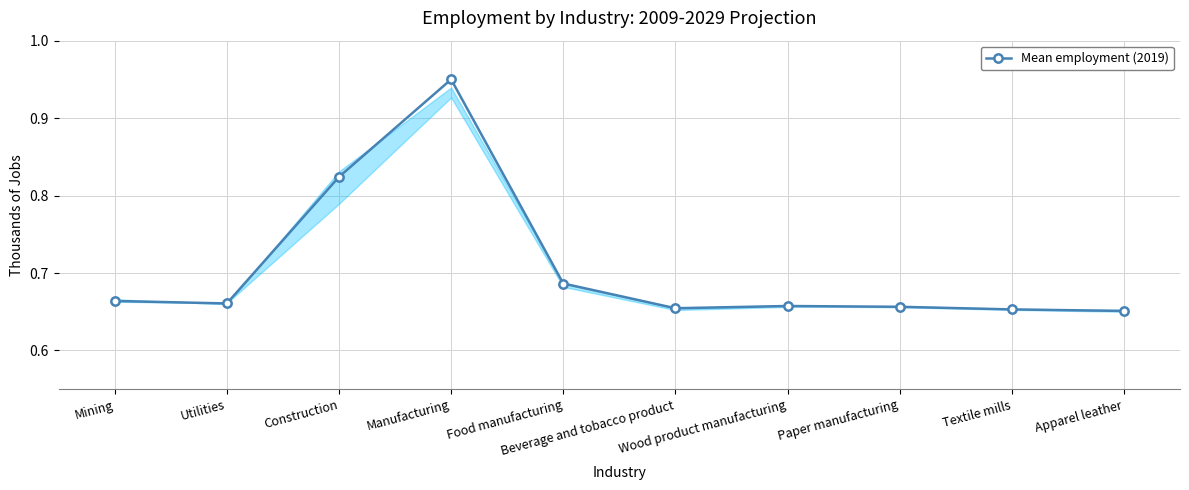

How many values are between 0 and 1?

10